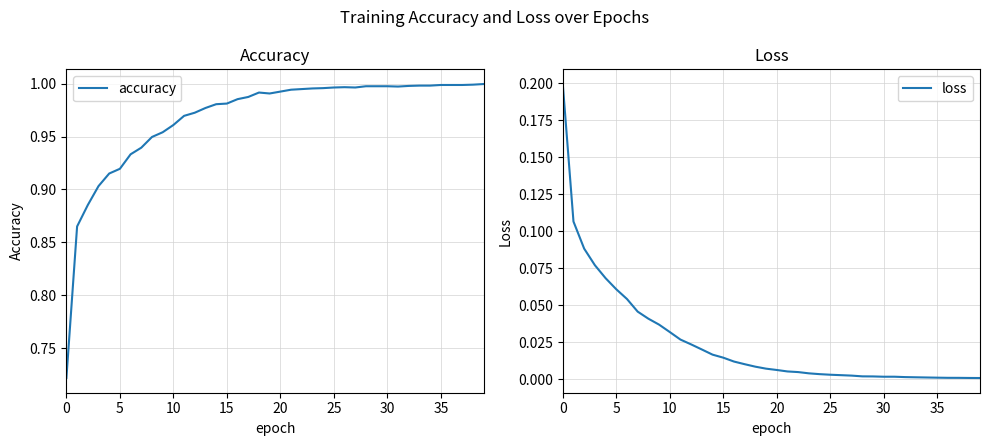

Between 10 and 34, which is larger?

34